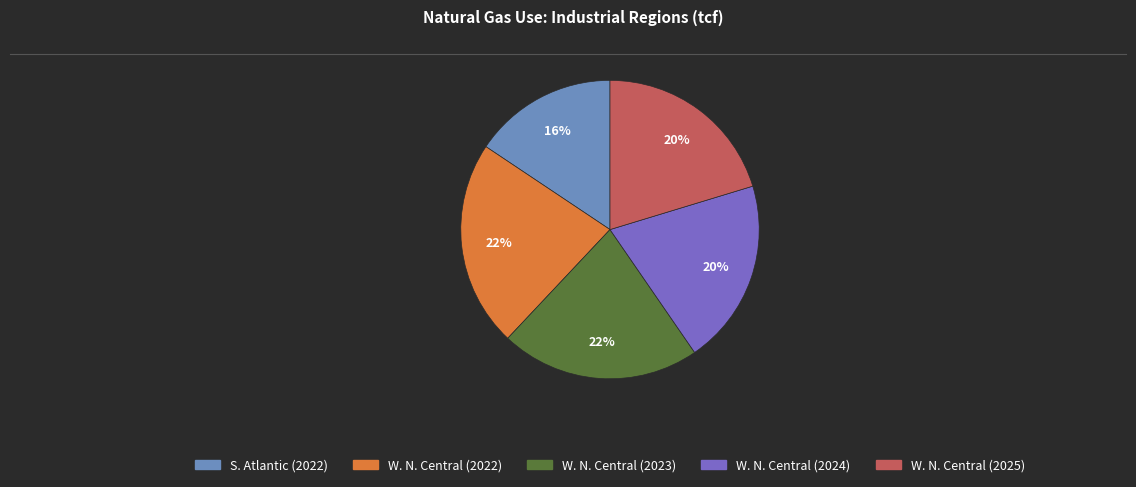

Is there a majority slice in this chart?

No